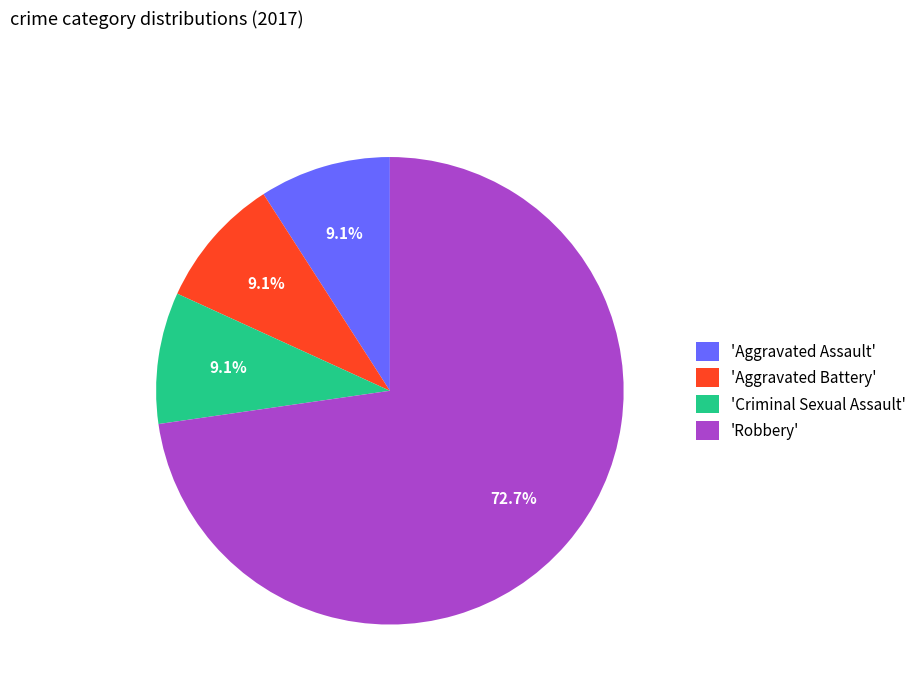

Which slice is the largest?

'Robbery'